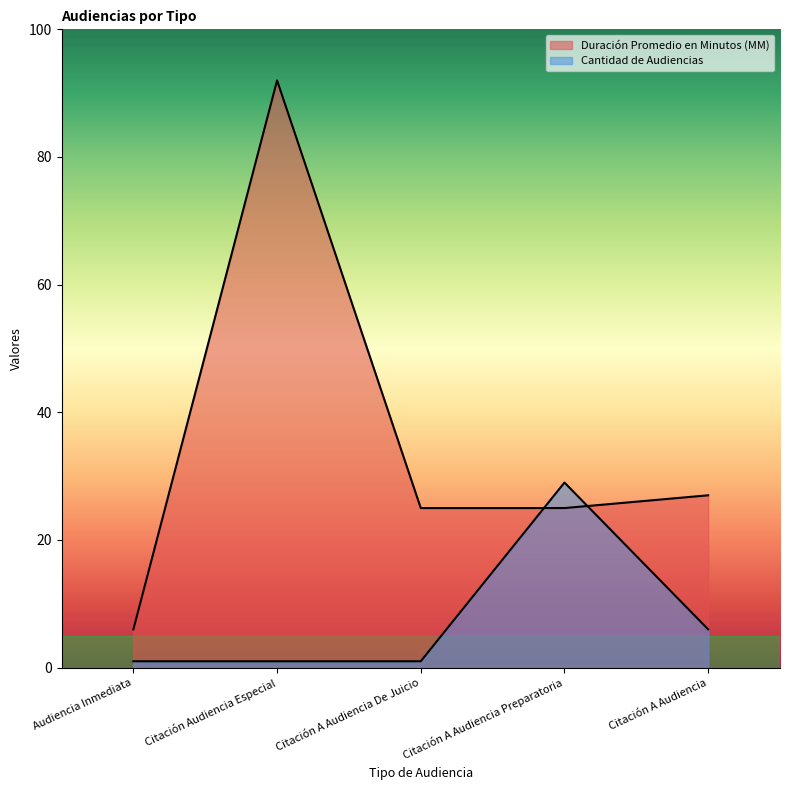

What position from the right is Citación A Audiencia Preparatoria?

2